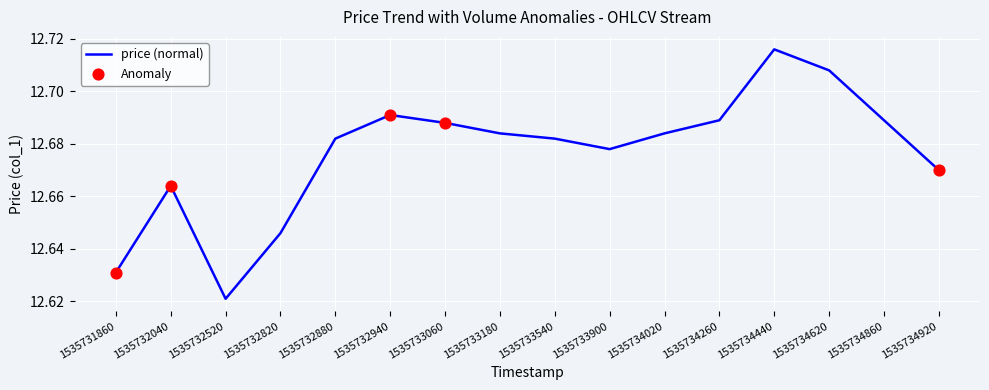

What is the change in value from 1535731860 to 1535732880?

+0.1